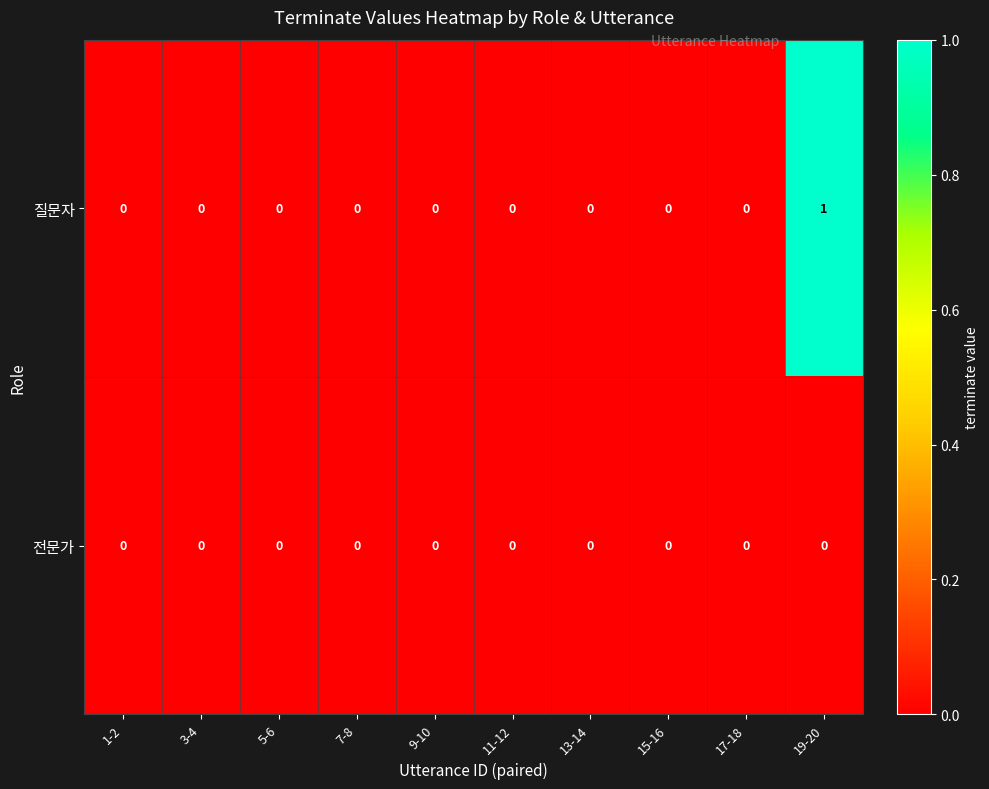

The value of 질문자 at 11-12 is -1. True or false?

False